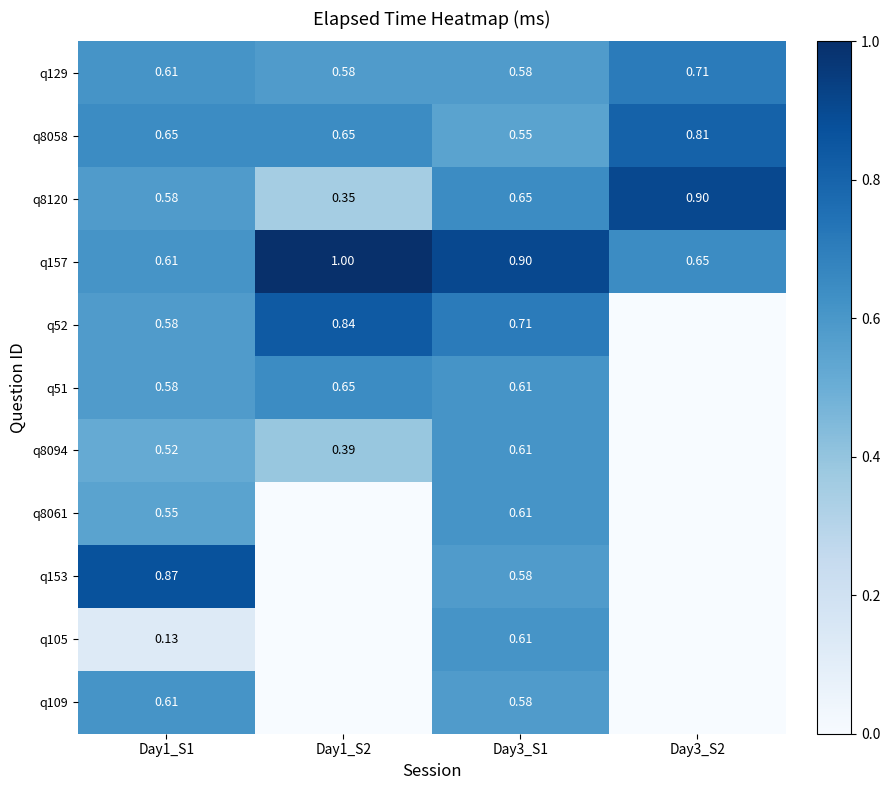

Is the value of q129 at Day1_S2 greater than the value of q8094 at Day1_S1?

Yes